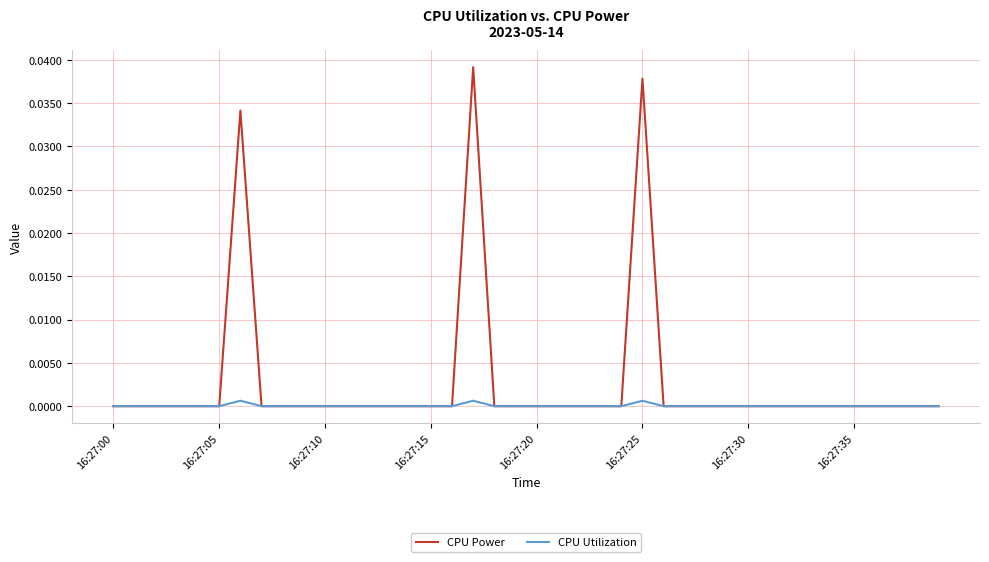

Rank the series by their average value, from highest to lowest.

CPU Power, CPU Utilization